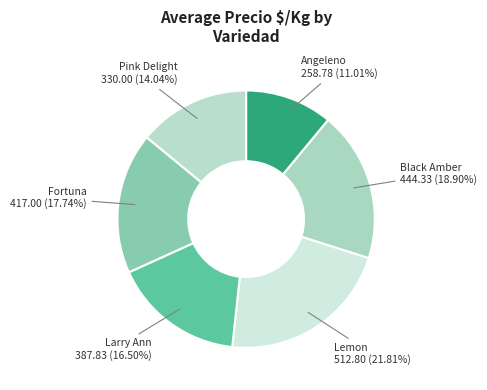

Is there a majority slice in this chart?

No